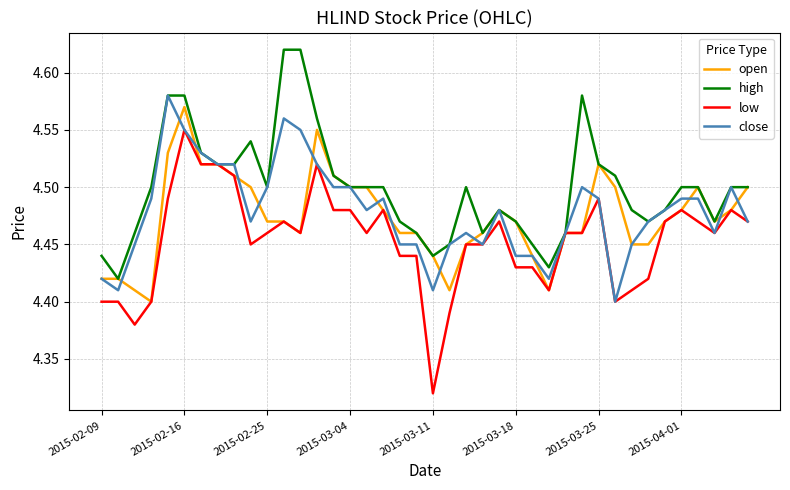

Which series has the largest total across all categories?

high